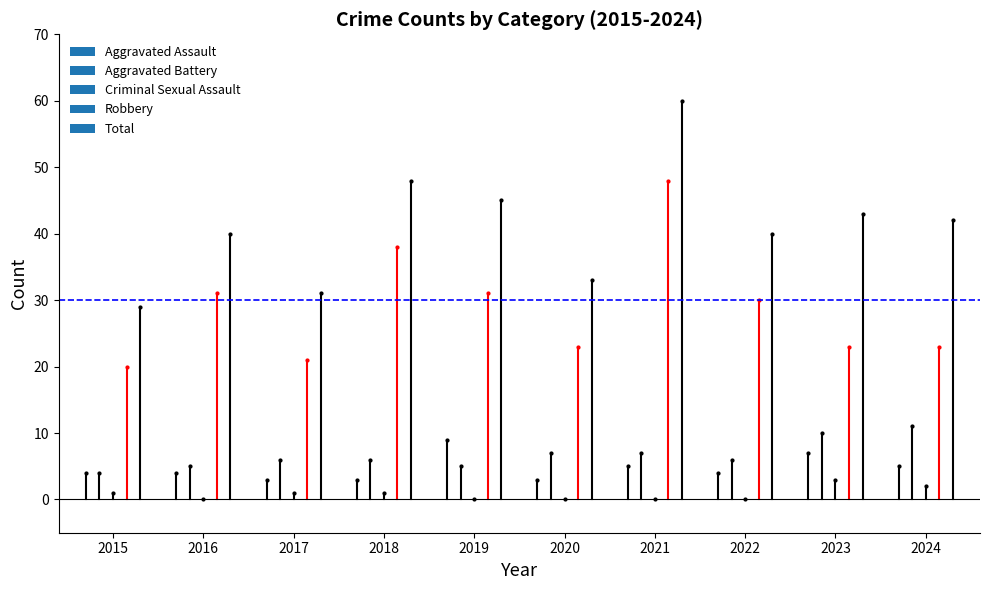

Reading left to right, list all the values displayed in this chart.

Aggravated Assault: 4	4	3	3	9	3	5	4	7	5
Aggravated Battery: 4	5	6	6	5	7	7	6	10	11
Criminal Sexual Assault: 1	0	1	1	0	0	0	0	3	2
Robbery: 20	31	21	38	31	23	48	30	23	23
Total: 29	40	31	48	45	33	60	40	43	42